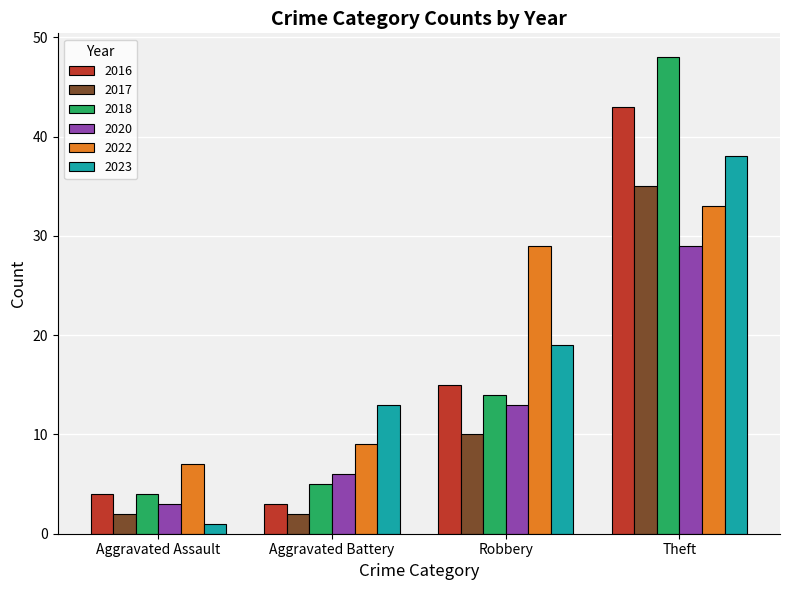

The 2018 series shows 14 at Robbery. True or false?

True